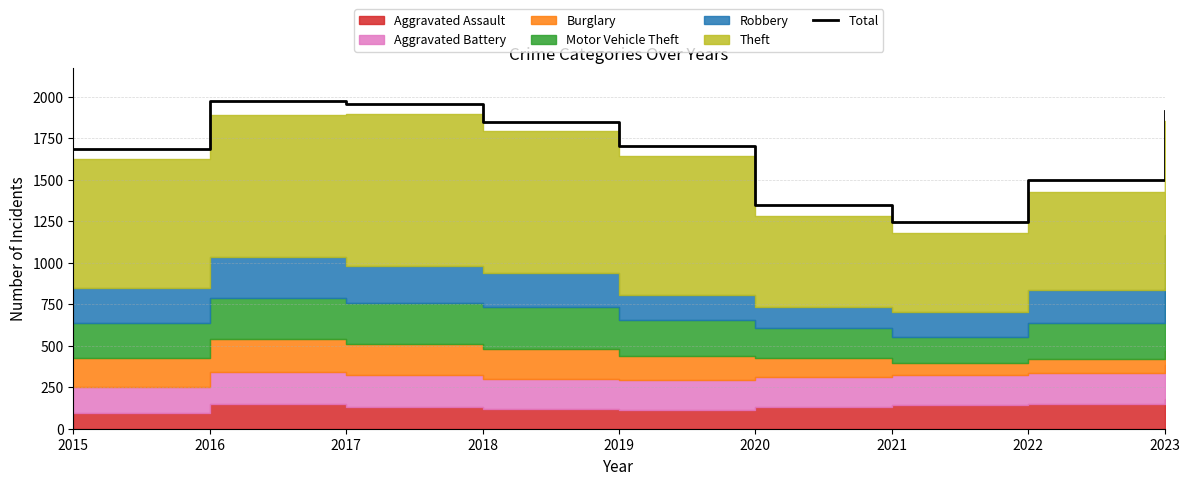

Reading left to right, list all the values displayed in this chart.

1683	1976	1957	1848	1702	1346	1245	1499	1915